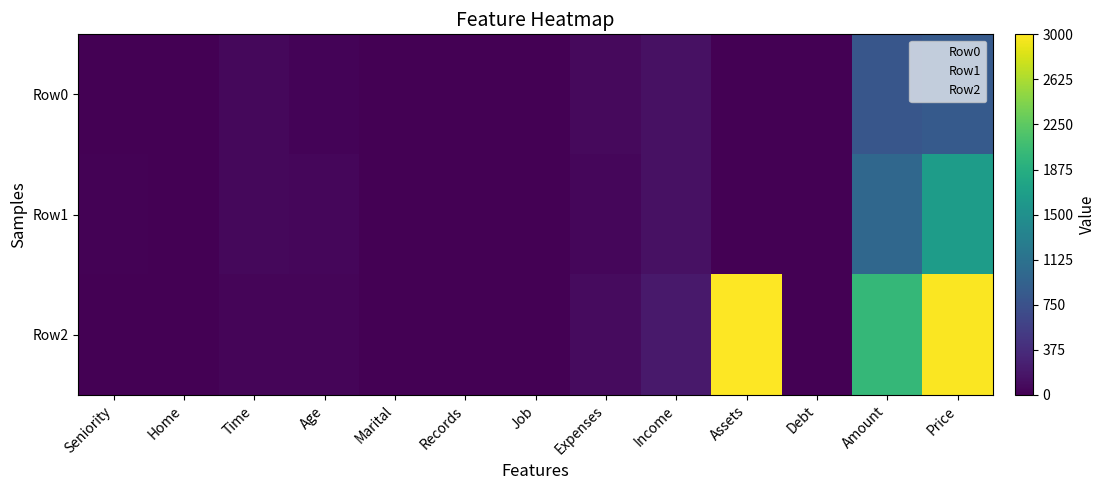

At which category is the sum across all series the highest?

Price